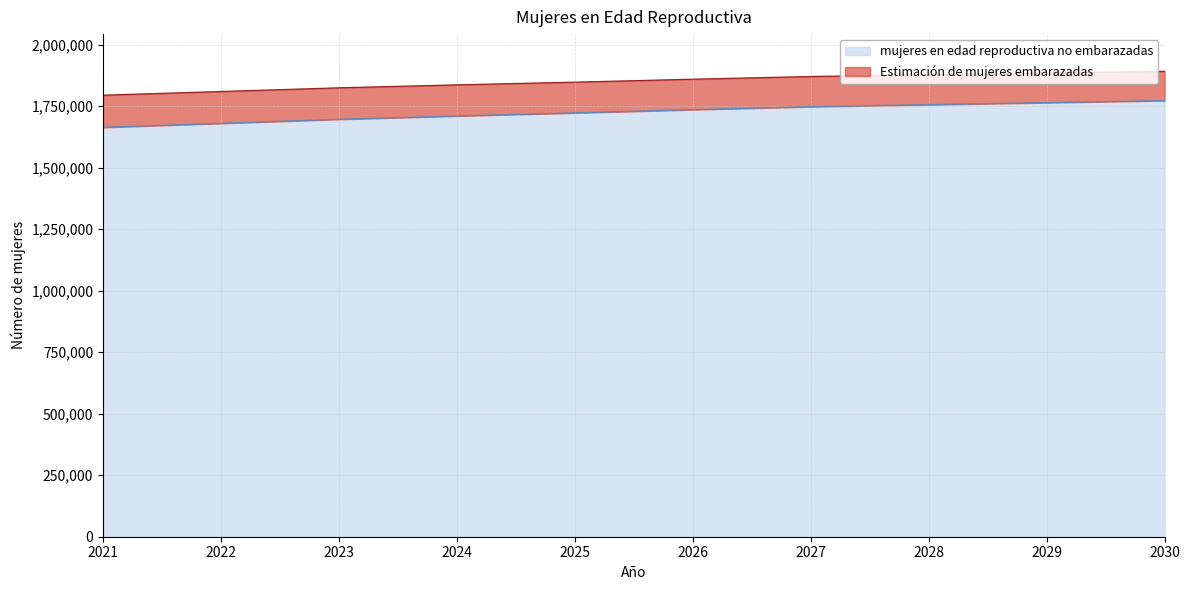

At 2024, list the series in order from smallest to largest.

mujeres en edad reproductiva no embarazadas, Estimación de mujeres embarazadas